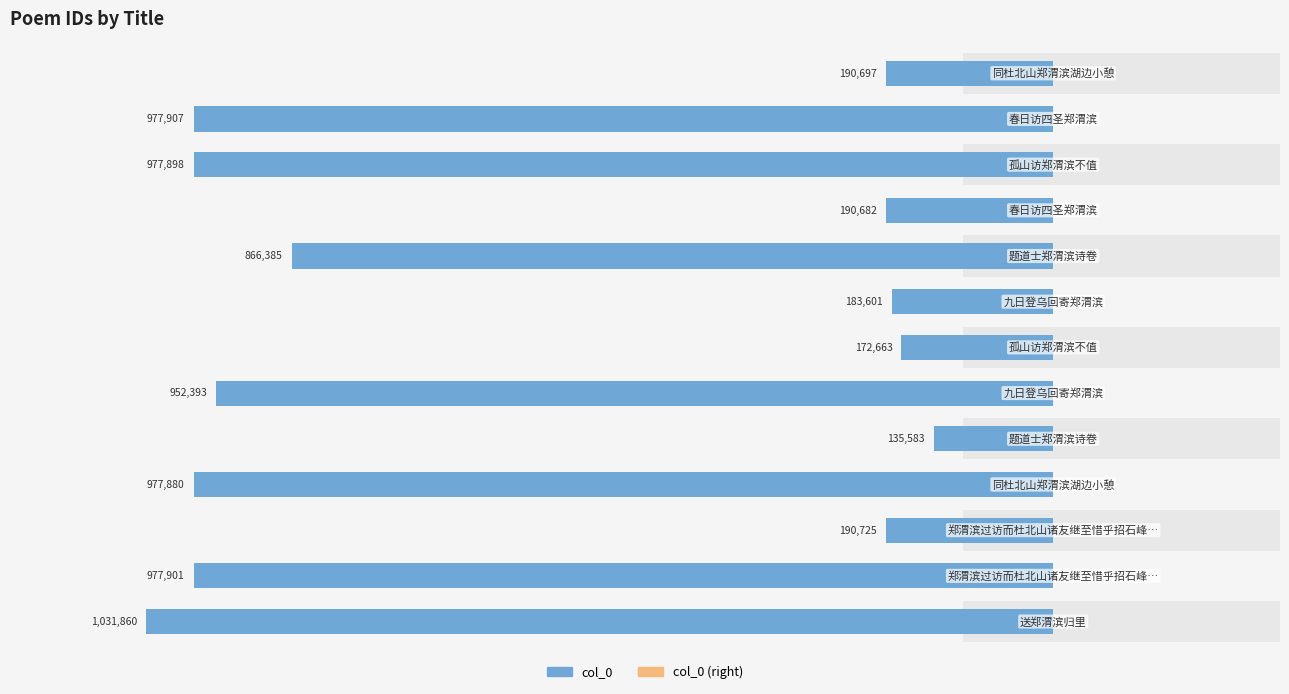

What are all the series names shown in the legend?

col_0, col_0 (right)